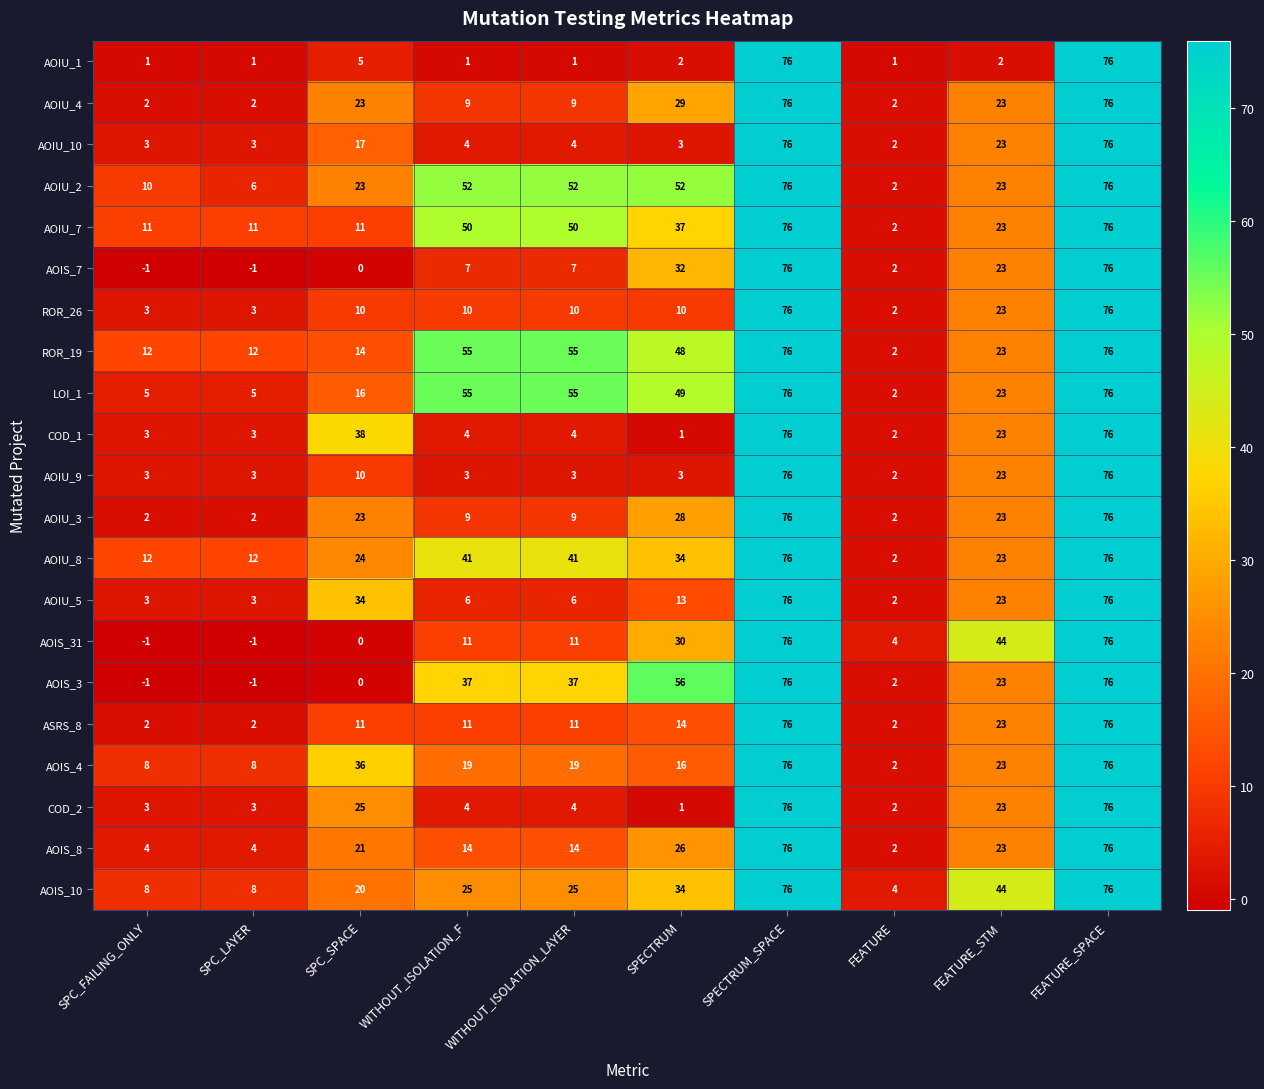

Where does the AOIS_4 series first go above 19?

SPC_SPACE